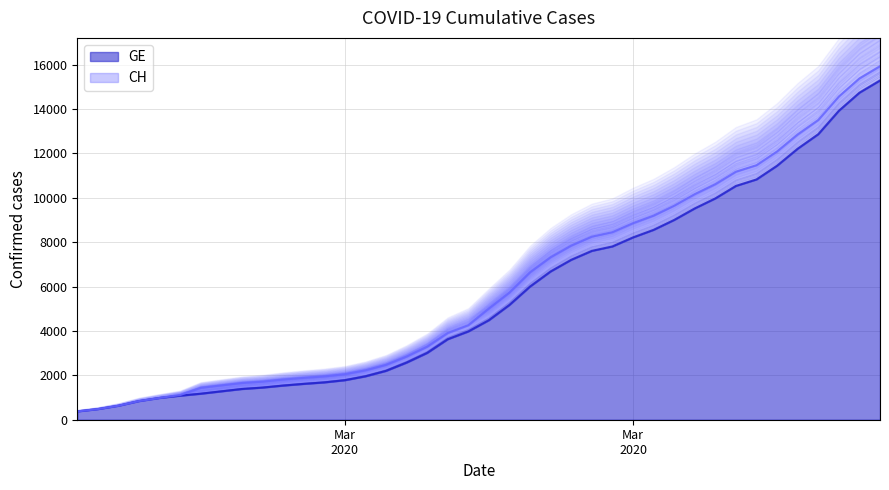

What is the label of the 31st point from the left?

2020-03-26